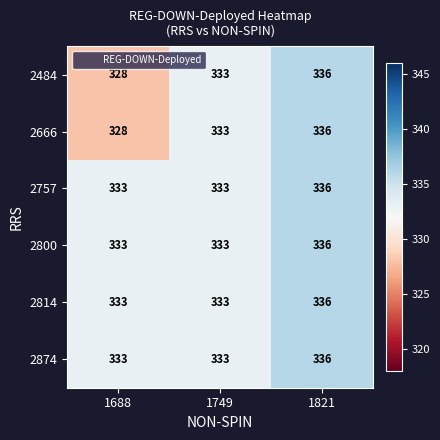

How many categories are shown in the chart?

3